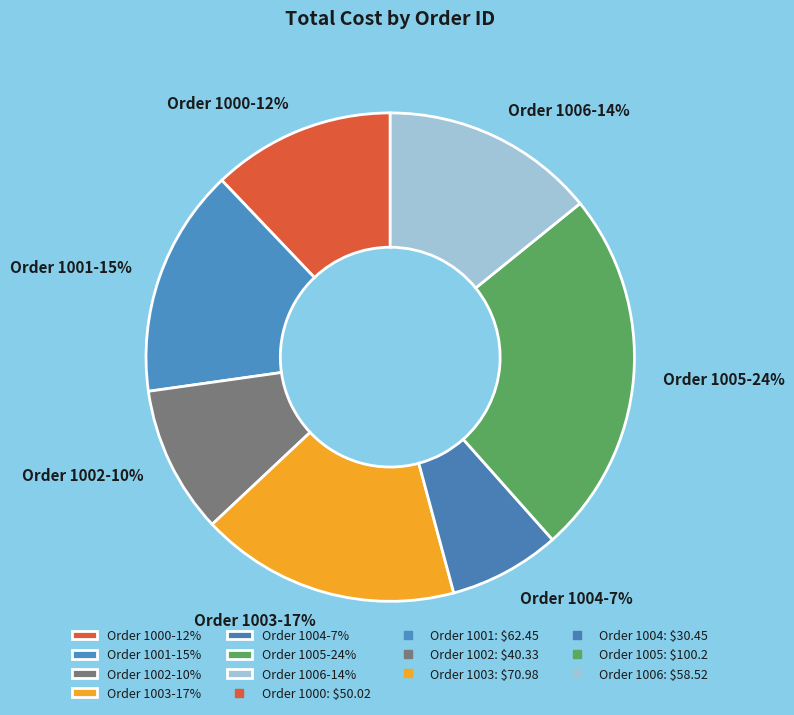

Is there any slice that represents more than half of the pie?

No